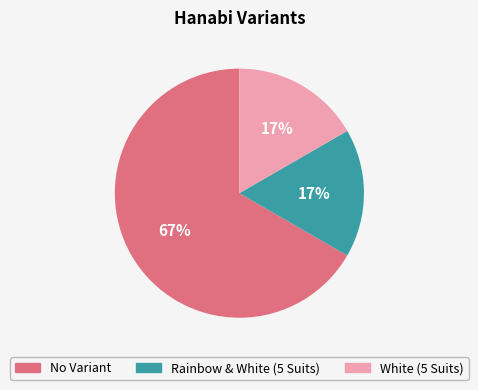

Combined, do White (5 Suits) and Rainbow & White (5 Suits) account for over 50%?

No